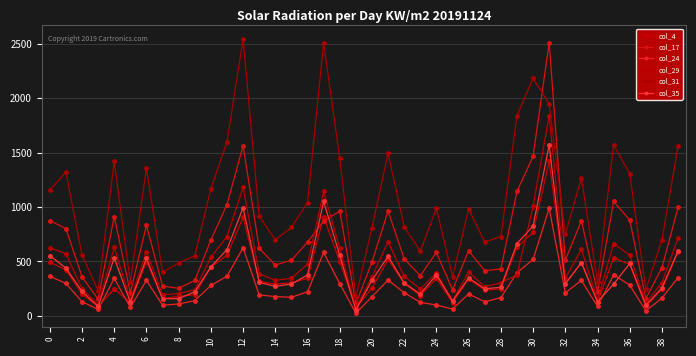

How many lines are shown in the chart?

6